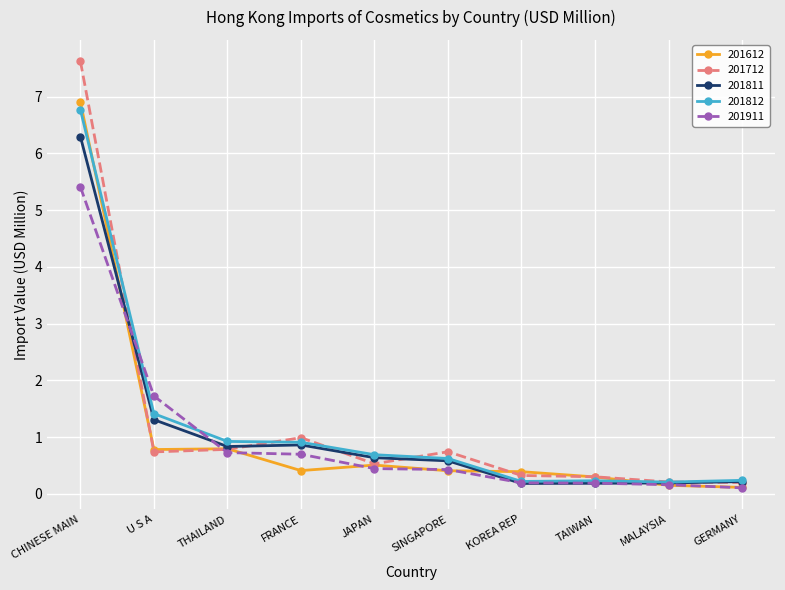

True or false: 201612 and 201712 cross at least once.

True